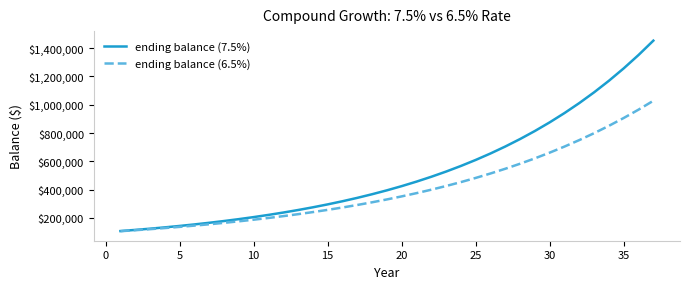

What is the highest value of the ending balance (7.5%) series?

1452490.1